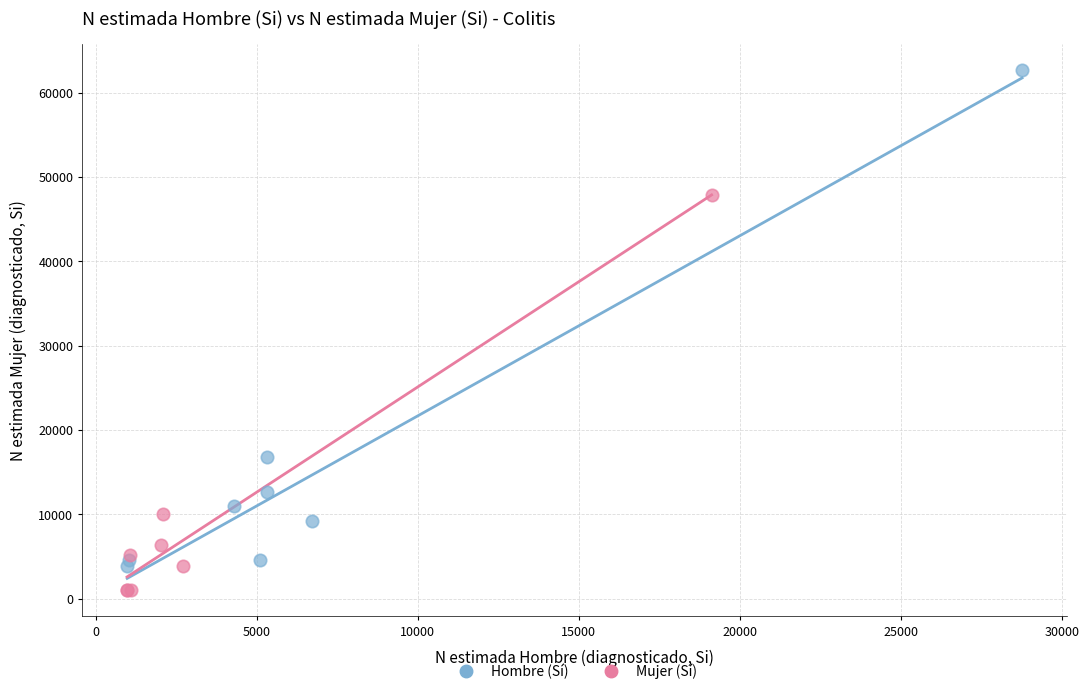

Which series reaches the maximum Y coordinate?

Hombre (Sí)